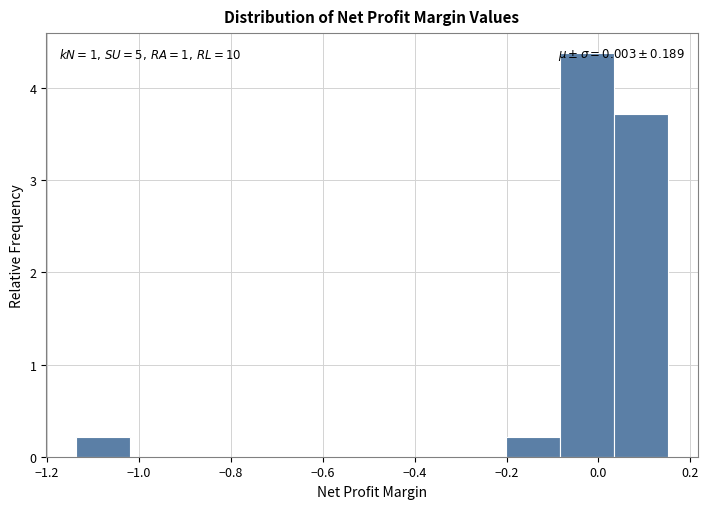

Over which range of the x-axis is the bar tallest?

-0.08 to 0.04